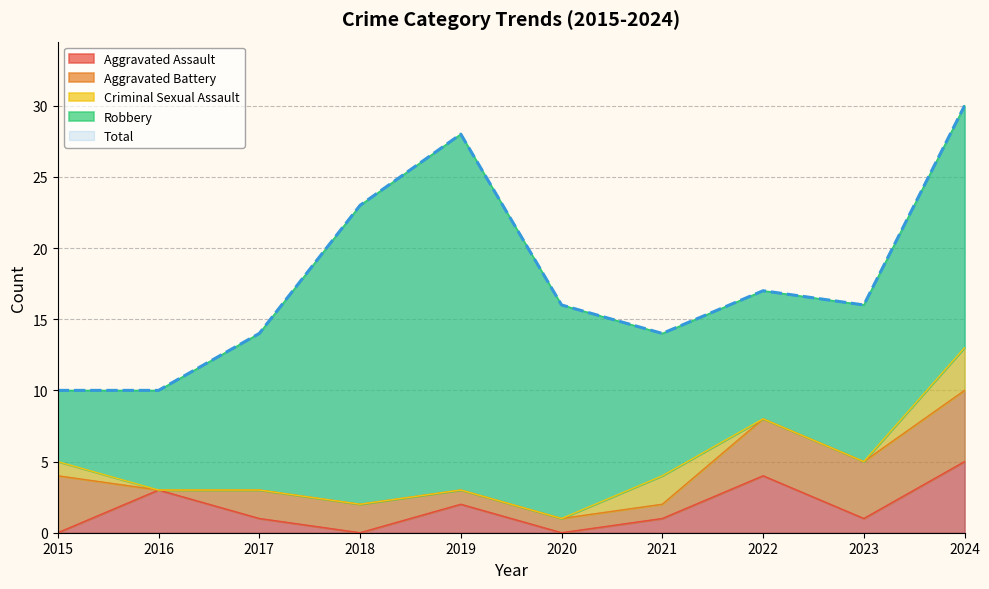

Between 2015 and 2016, which is larger?

2016